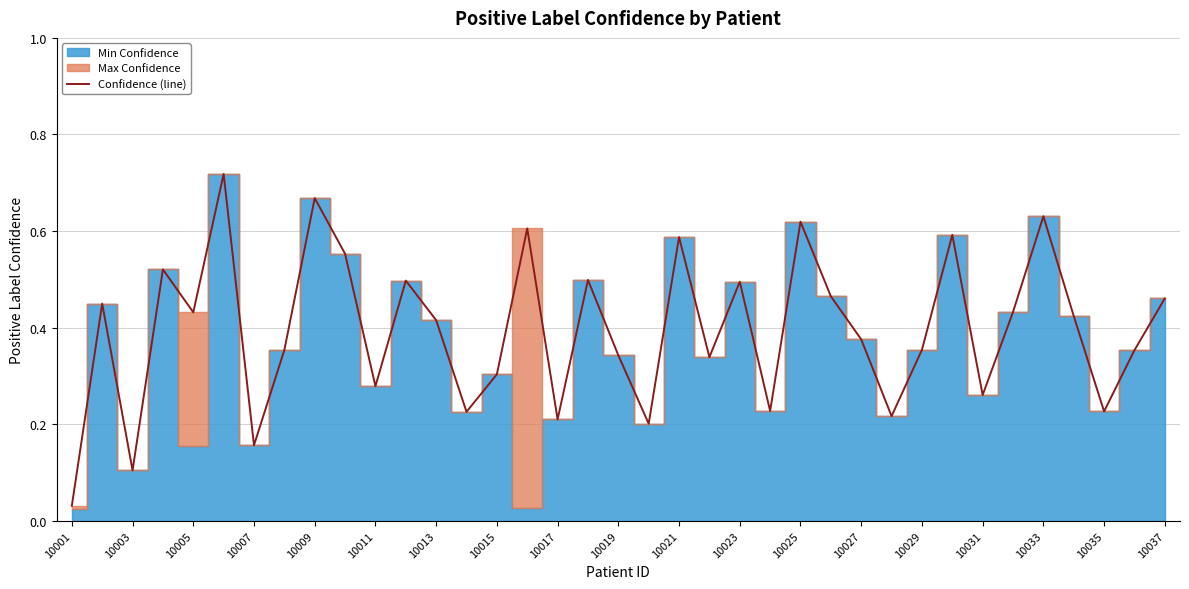

Count the number of categories in the chart.

37